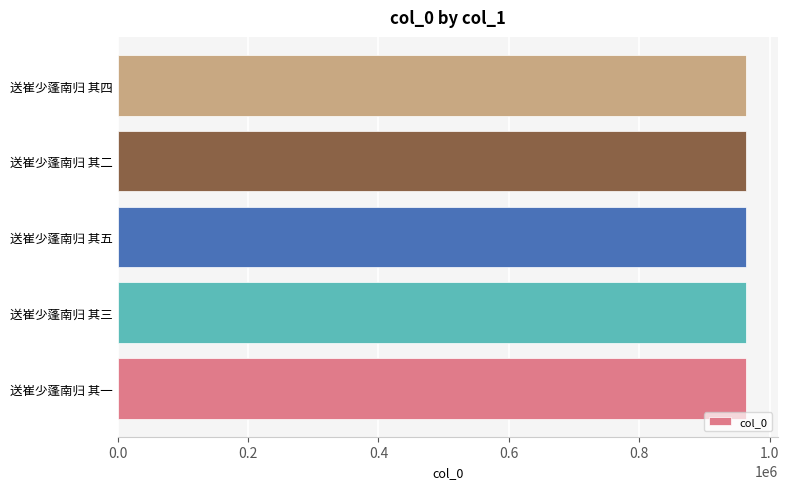

What is the difference between the maximum and second lowest values?

3